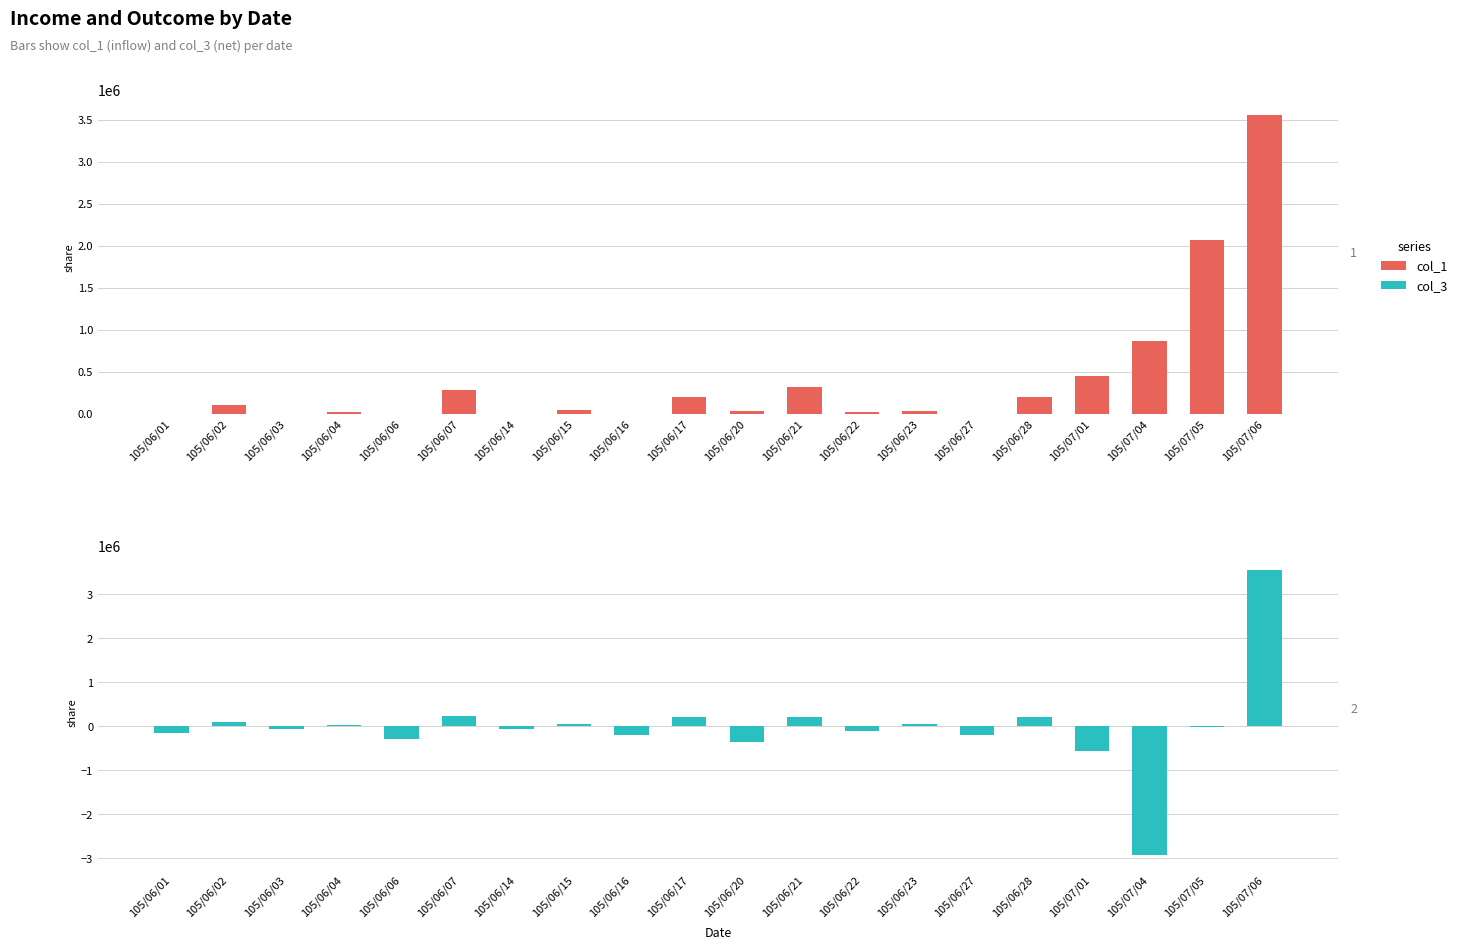

What is the difference between the highest and lowest values at 105/06/16?

200000